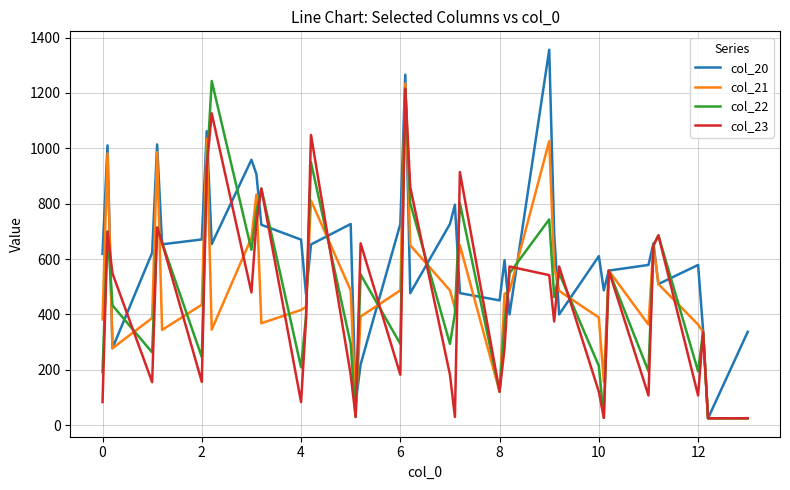

Which series has the largest total across all categories?

col_20